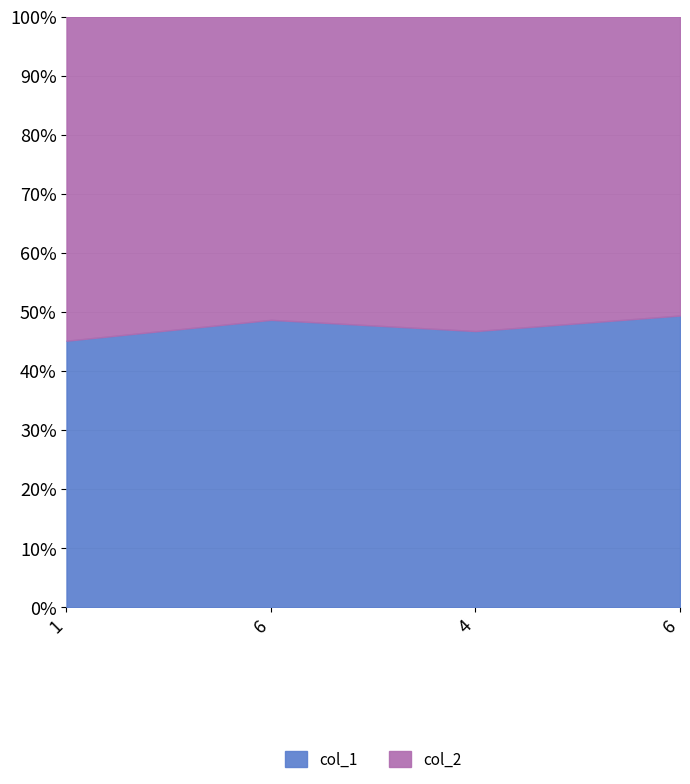

What is the sum of all col_1 values?

189.9